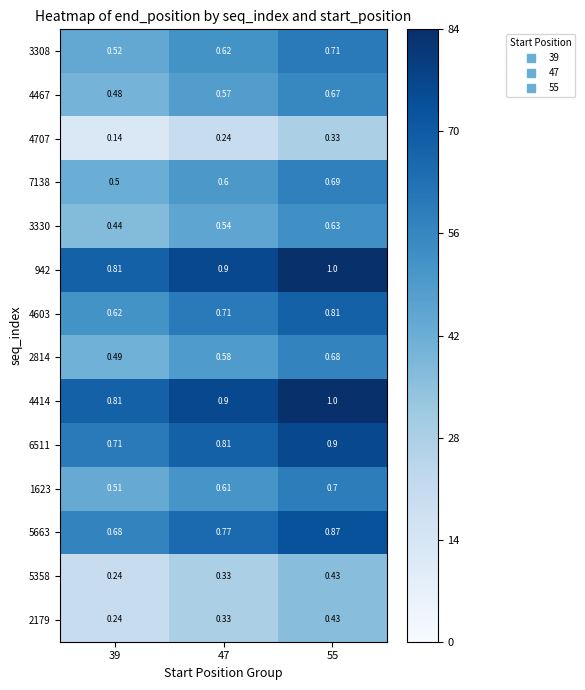

What is the total value across all series at 47?

8.5